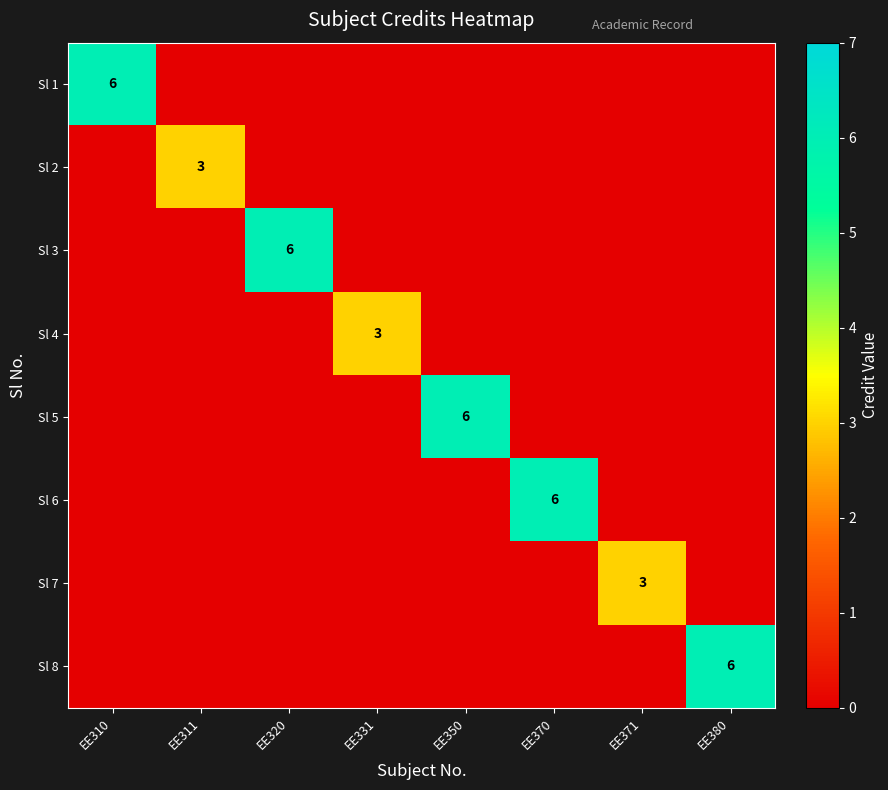

What is the maximum value shown in the chart?

6